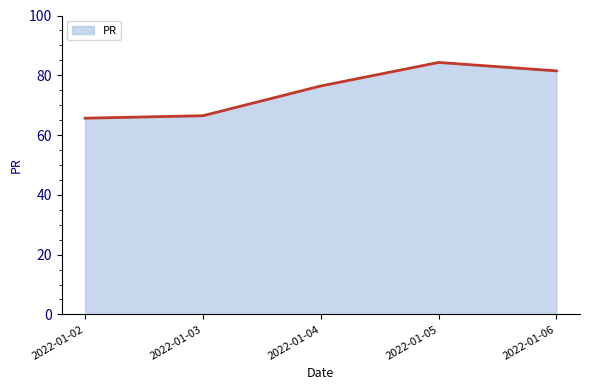

What is the maximum value shown in the chart?

84.3